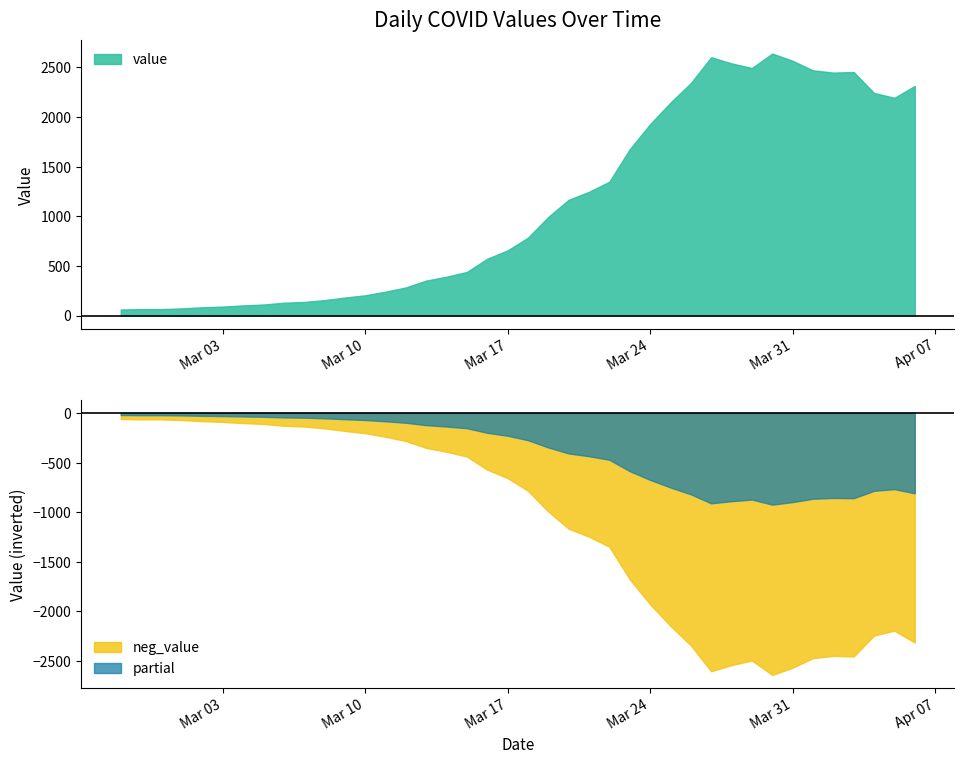

Approximately how many times larger is the value at 2020-04-06 compared to 2020-04-04?

1.0